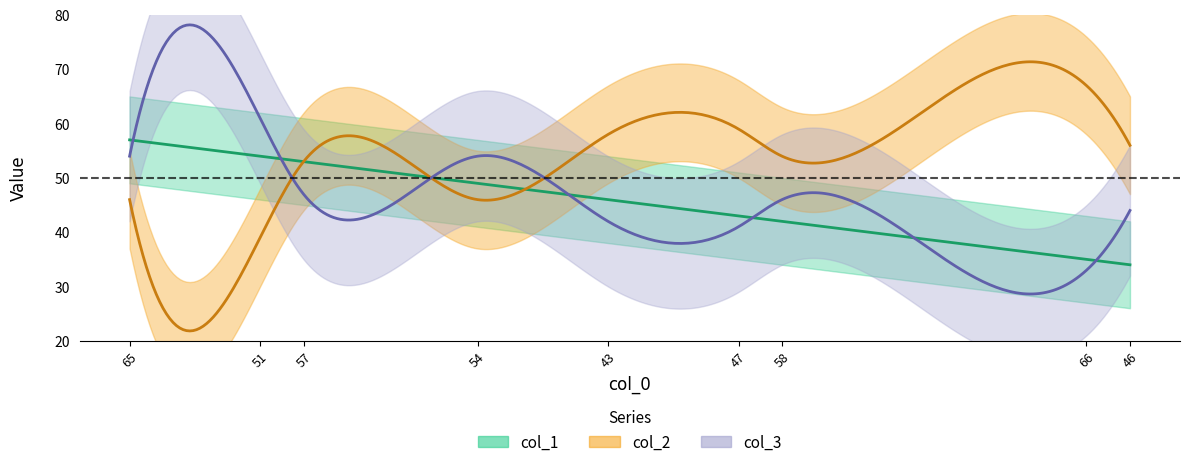

What is the difference between the second highest and minimum values in the col_3 series?

21